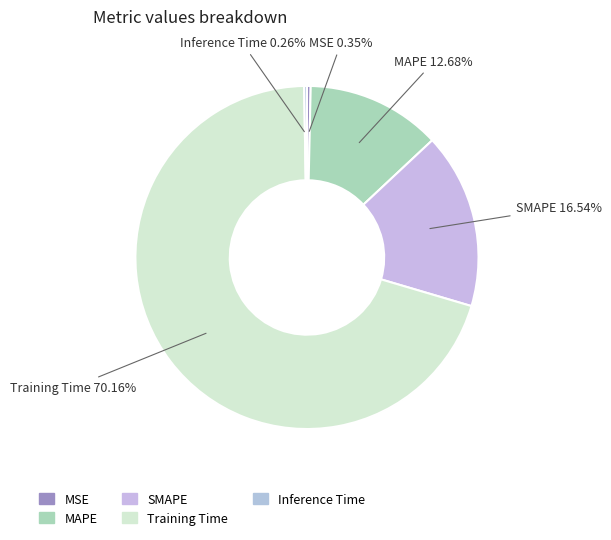

True or false: SMAPE accounts for 17% of the total.

True